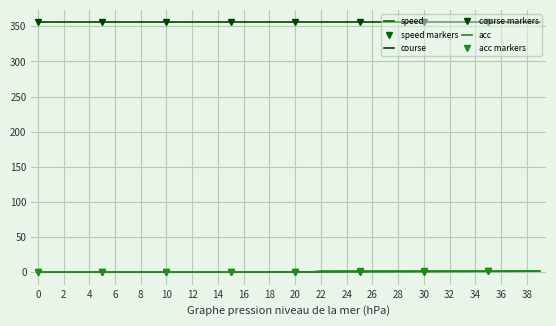

Is the value of acc at 17 greater than the value of speed at 4?

No